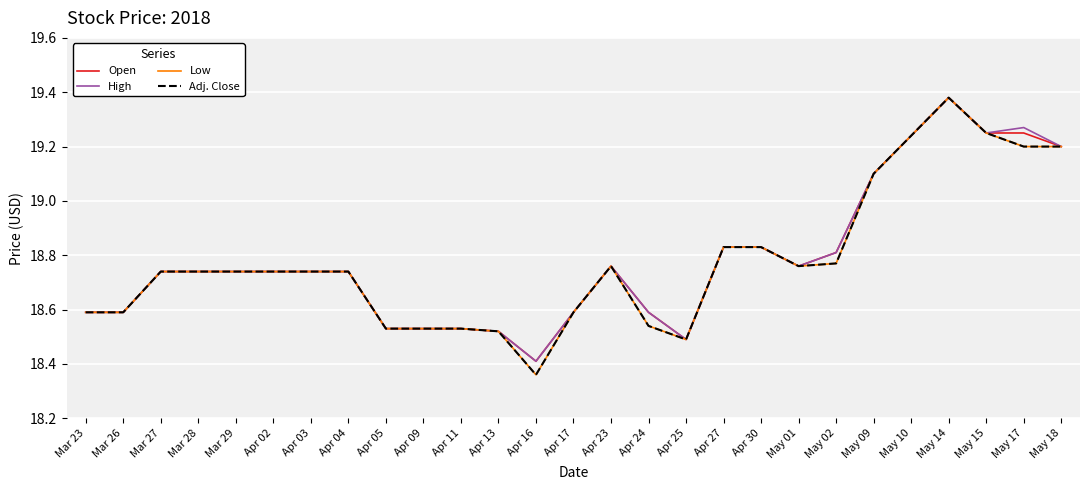

Does the chart display data point markers on the line(s)?

No